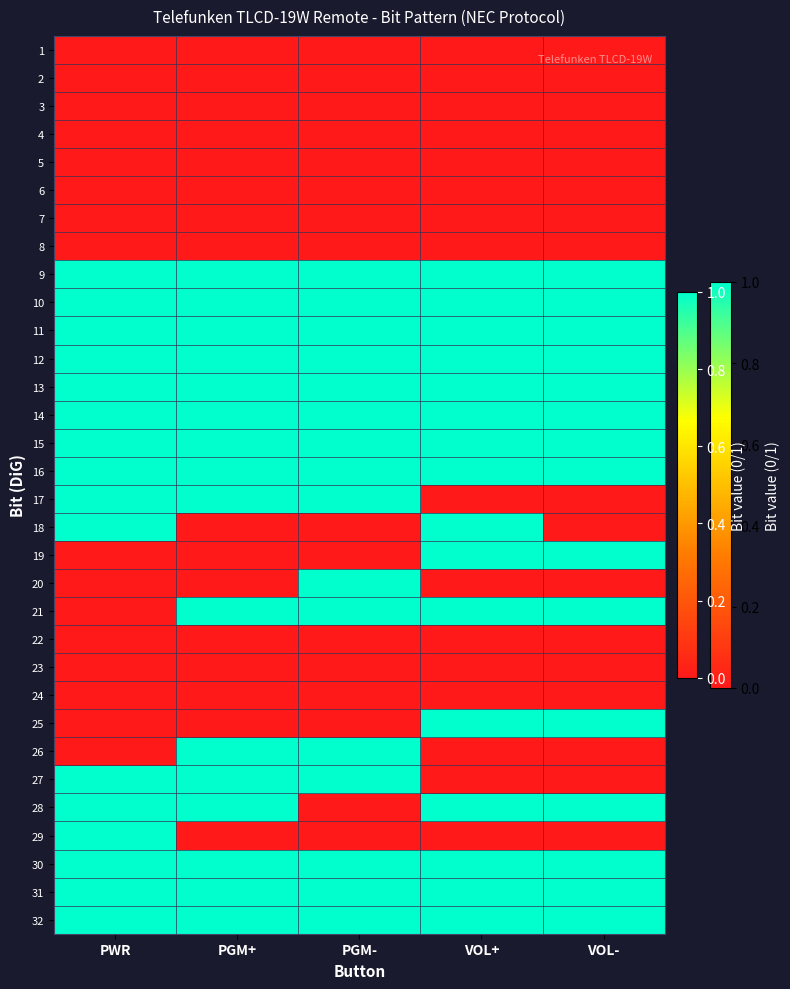

Reading left to right, transcribe all the data shown in this chart.

1: PWR=0	PGM+=0	PGM-=0	VOL+=0	VOL-=0
2: PWR=0	PGM+=0	PGM-=0	VOL+=0	VOL-=0
3: PWR=0	PGM+=0	PGM-=0	VOL+=0	VOL-=0
4: PWR=0	PGM+=0	PGM-=0	VOL+=0	VOL-=0
5: PWR=0	PGM+=0	PGM-=0	VOL+=0	VOL-=0
6: PWR=0	PGM+=0	PGM-=0	VOL+=0	VOL-=0
7: PWR=0	PGM+=0	PGM-=0	VOL+=0	VOL-=0
8: PWR=0	PGM+=0	PGM-=0	VOL+=0	VOL-=0
9: PWR=1	PGM+=1	PGM-=1	VOL+=1	VOL-=1
10: PWR=1	PGM+=1	PGM-=1	VOL+=1	VOL-=1
11: PWR=1	PGM+=1	PGM-=1	VOL+=1	VOL-=1
12: PWR=1	PGM+=1	PGM-=1	VOL+=1	VOL-=1
13: PWR=1	PGM+=1	PGM-=1	VOL+=1	VOL-=1
14: PWR=1	PGM+=1	PGM-=1	VOL+=1	VOL-=1
15: PWR=1	PGM+=1	PGM-=1	VOL+=1	VOL-=1
16: PWR=1	PGM+=1	PGM-=1	VOL+=1	VOL-=1
17: PWR=1	PGM+=1	PGM-=1	VOL+=0	VOL-=0
18: PWR=1	PGM+=0	PGM-=0	VOL+=1	VOL-=0
19: PWR=0	PGM+=0	PGM-=0	VOL+=1	VOL-=1
20: PWR=0	PGM+=0	PGM-=1	VOL+=0	VOL-=0
21: PWR=0	PGM+=1	PGM-=1	VOL+=1	VOL-=1
22: PWR=0	PGM+=0	PGM-=0	VOL+=0	VOL-=0
23: PWR=0	PGM+=0	PGM-=0	VOL+=0	VOL-=0
24: PWR=0	PGM+=0	PGM-=0	VOL+=0	VOL-=0
25: PWR=0	PGM+=0	PGM-=0	VOL+=1	VOL-=1
26: PWR=0	PGM+=1	PGM-=1	VOL+=0	VOL-=0
27: PWR=1	PGM+=1	PGM-=1	VOL+=0	VOL-=0
28: PWR=1	PGM+=1	PGM-=0	VOL+=1	VOL-=1
29: PWR=1	PGM+=0	PGM-=0	VOL+=0	VOL-=0
30: PWR=1	PGM+=1	PGM-=1	VOL+=1	VOL-=1
31: PWR=1	PGM+=1	PGM-=1	VOL+=1	VOL-=1
32: PWR=1	PGM+=1	PGM-=1	VOL+=1	VOL-=1